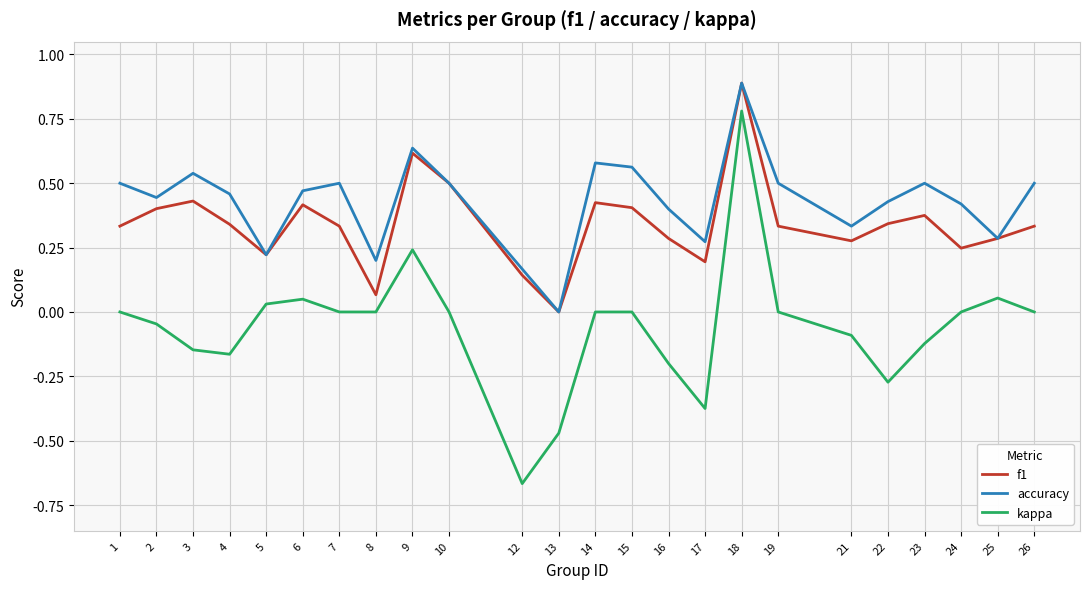

What is the difference between the maximum and second lowest values in the accuracy series?

0.7